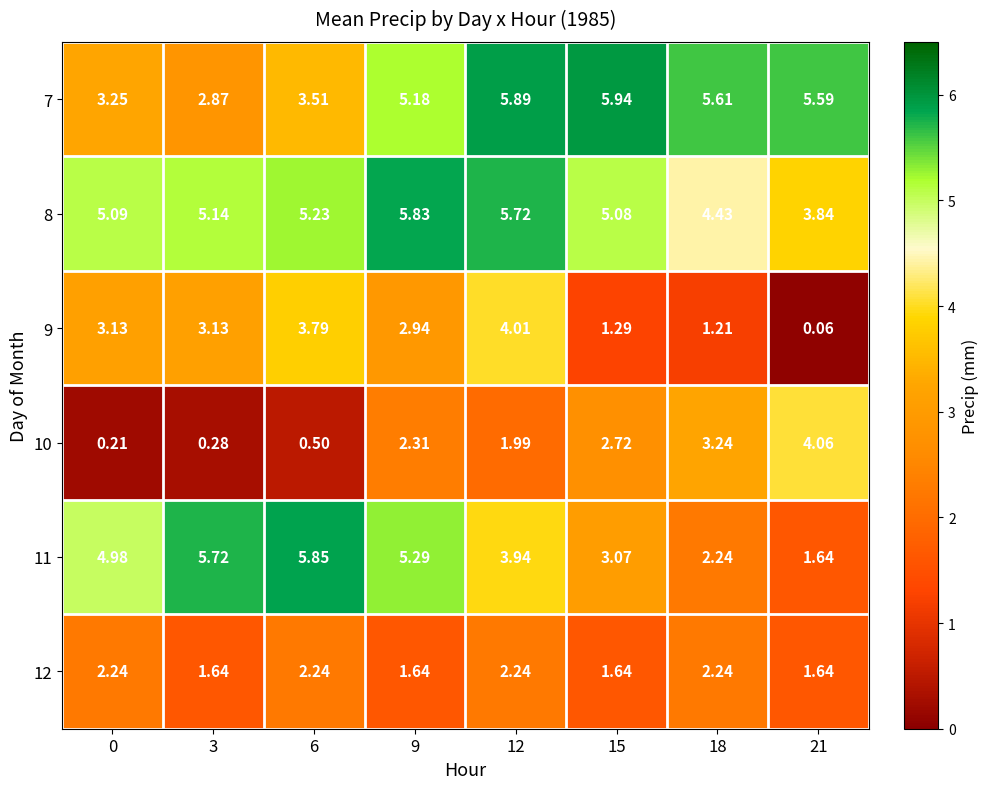

Is the value of 7 at 15 greater than the value of 11 at 0?

Yes